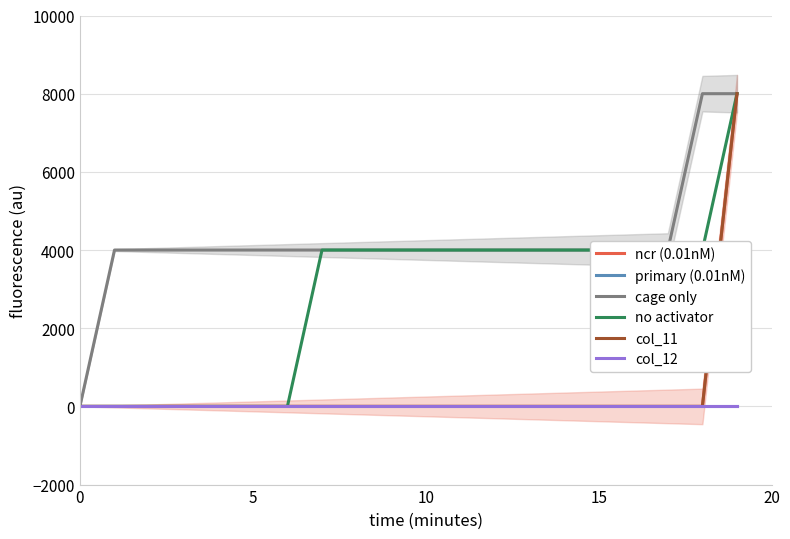

Does the chart display data point markers on the line(s)?

No